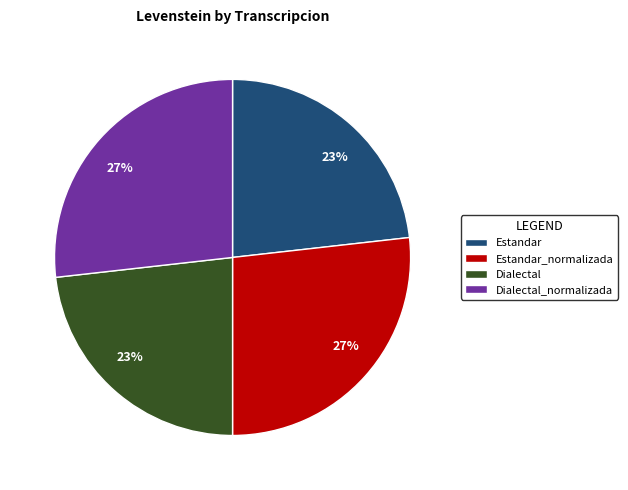

Is there any slice that represents more than half of the pie?

No